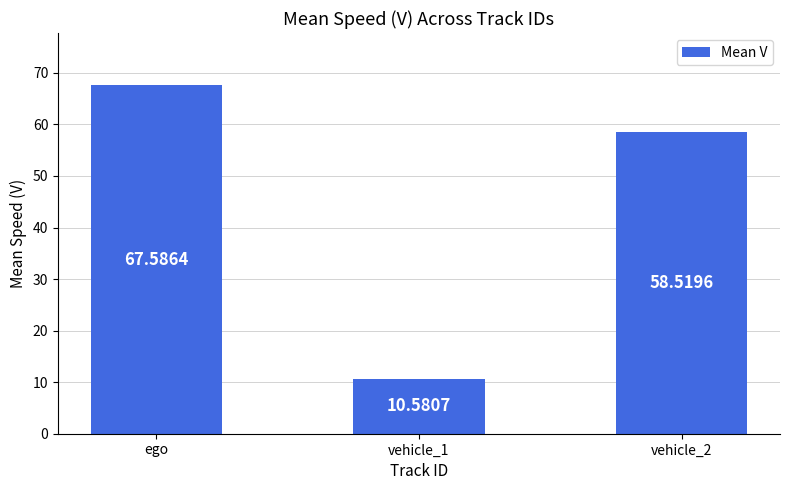

True or false: the data shows 26.7 at ego.

False